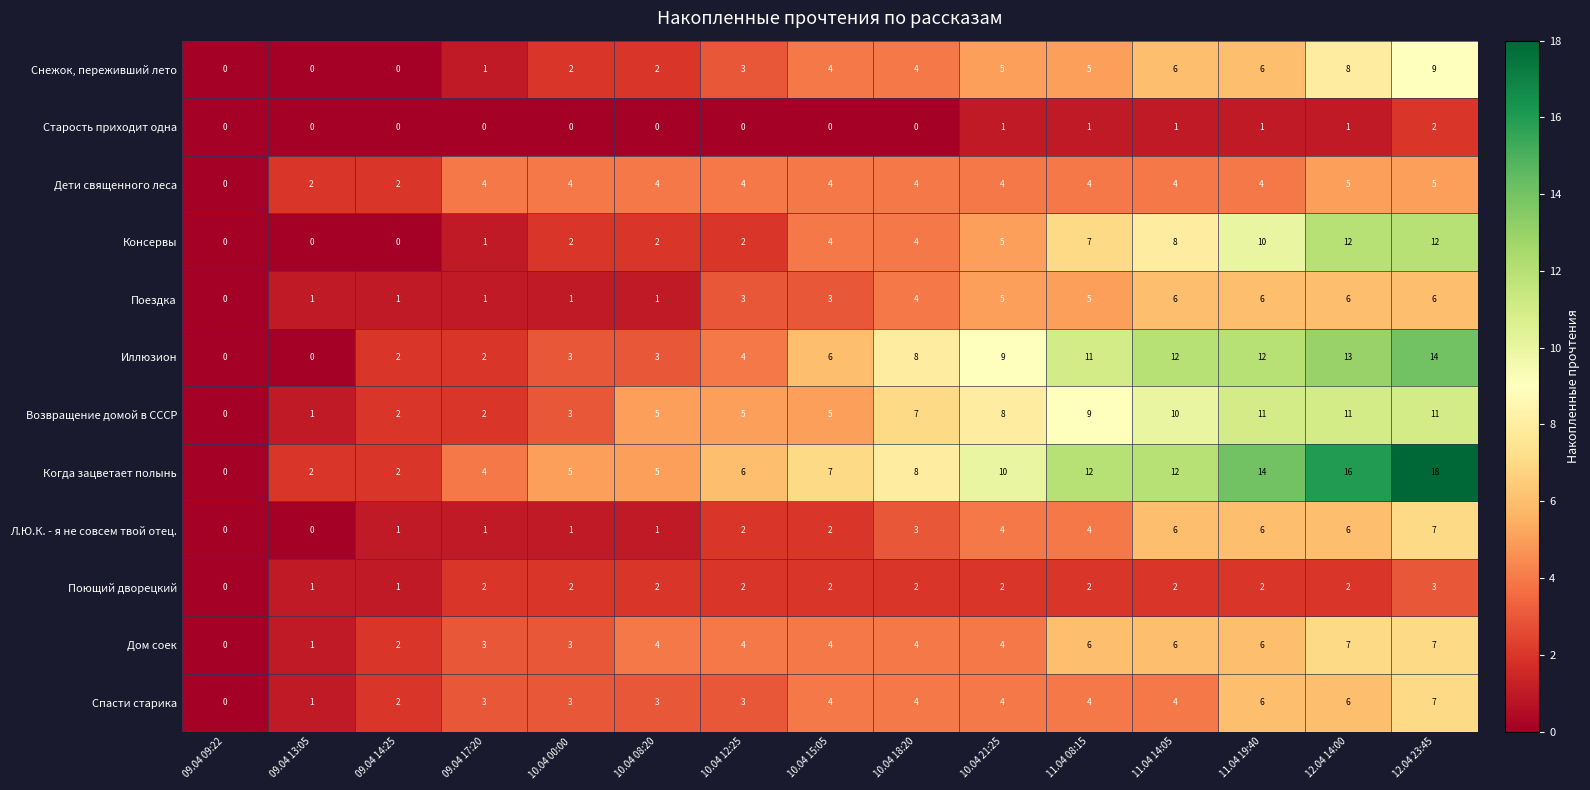

What is the greatest value displayed?

18